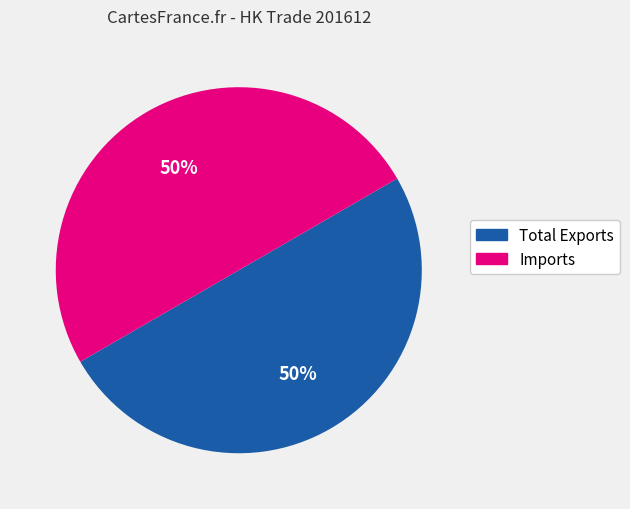

To the nearest percent, what percentage of the pie is Total Exports?

50%